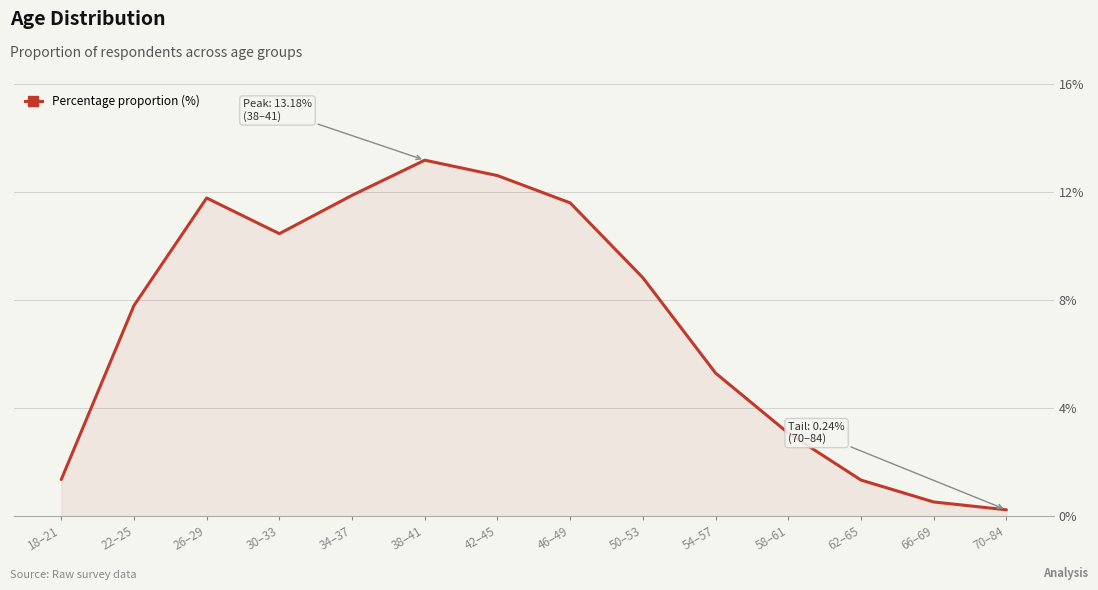

The chart shows a value of 3.8 at 22–25. True or false?

False